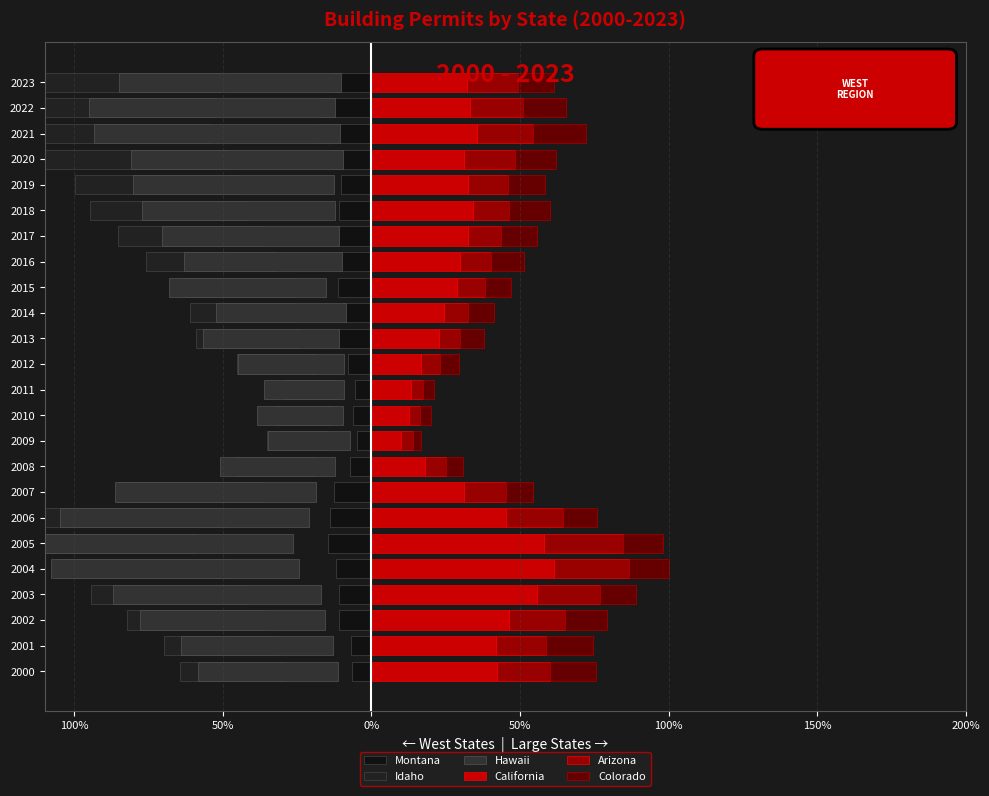

At how many categories does at least one series exceed 39?

7